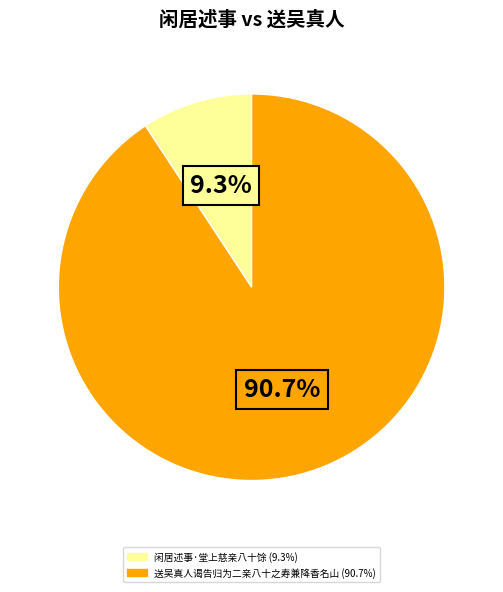

What percentage is the 闲居述事·堂上慈亲八十馀 slice, to the nearest percent?

9%